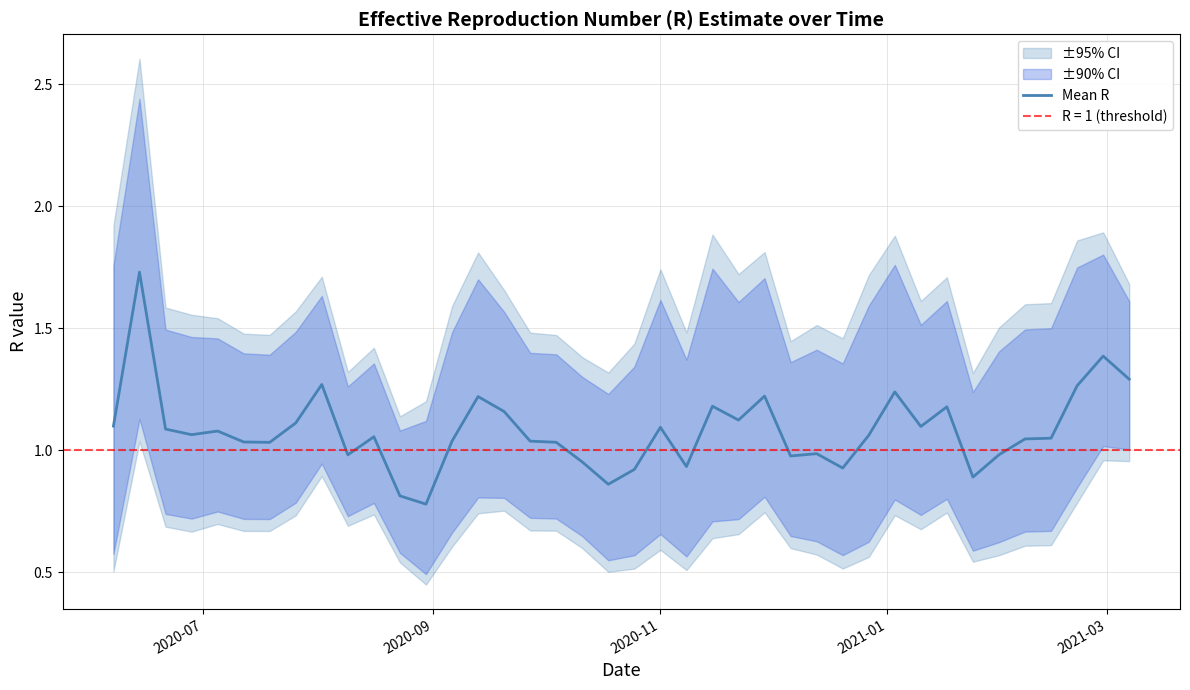

True or false: the data shows 1.7 at 39.

False